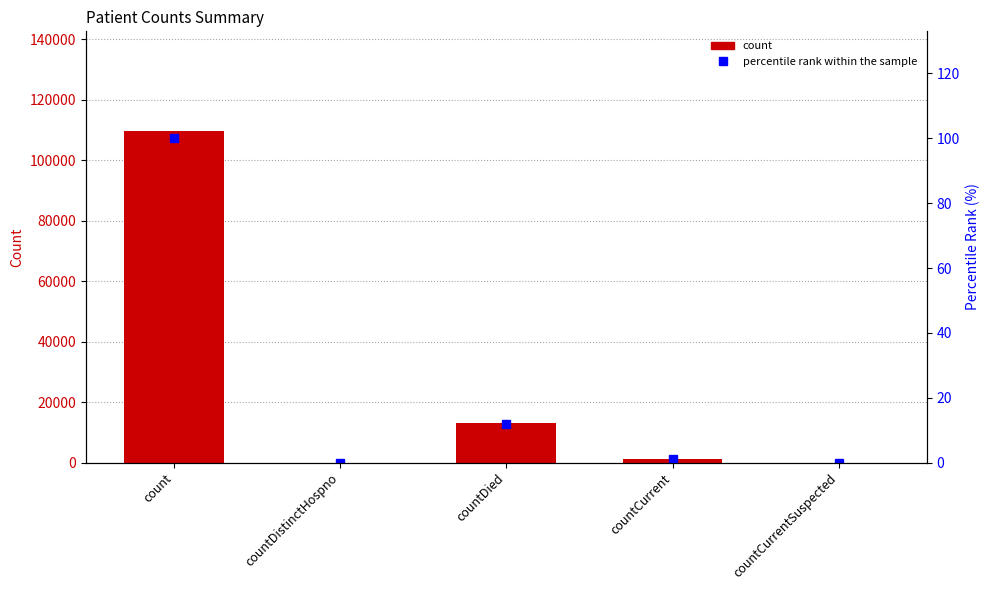

How many values in count are above zero?

3